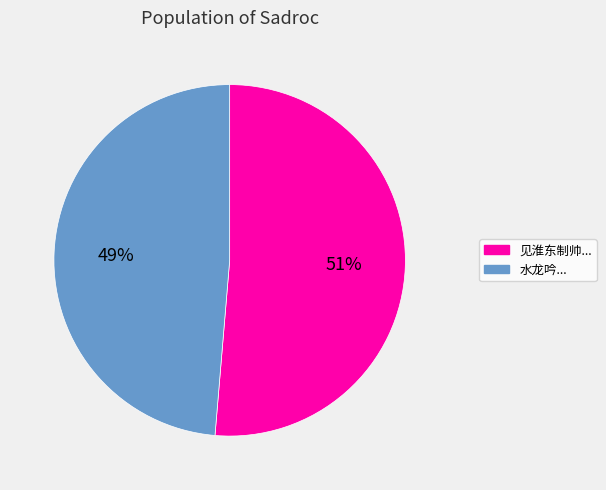

How many slices are in this pie chart?

2